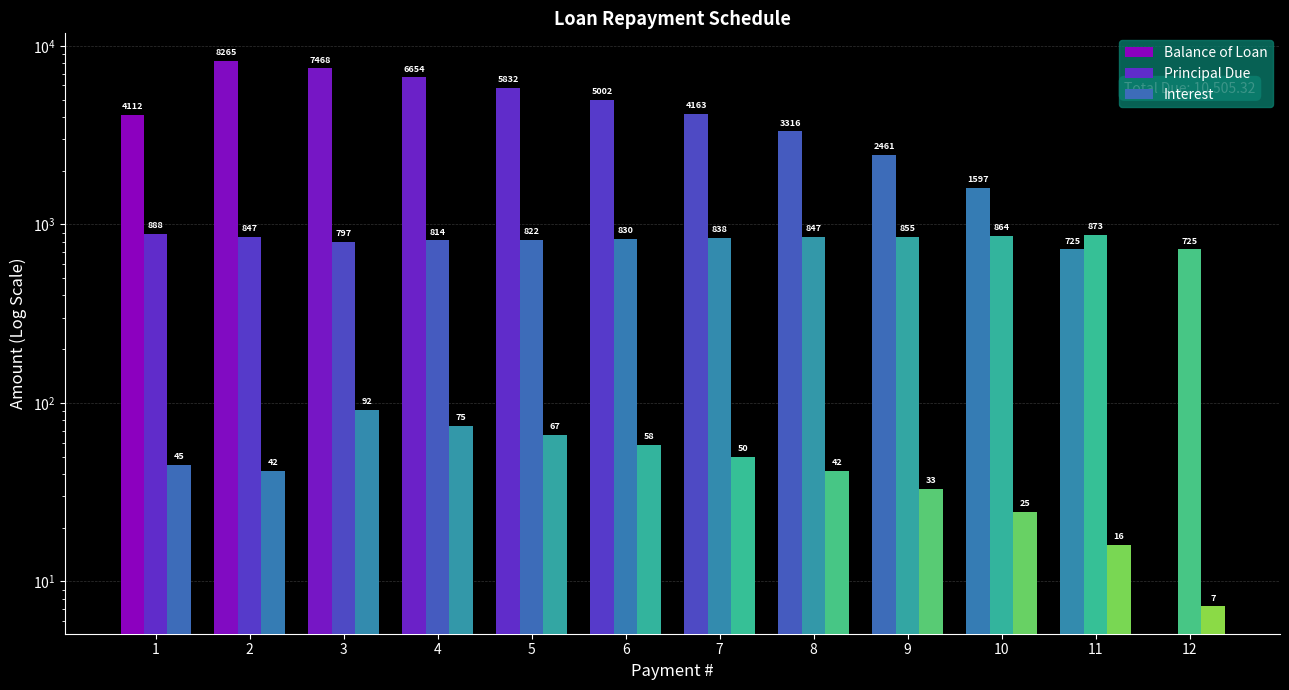

Which series has the largest range (max minus min)?

Balance of Loan